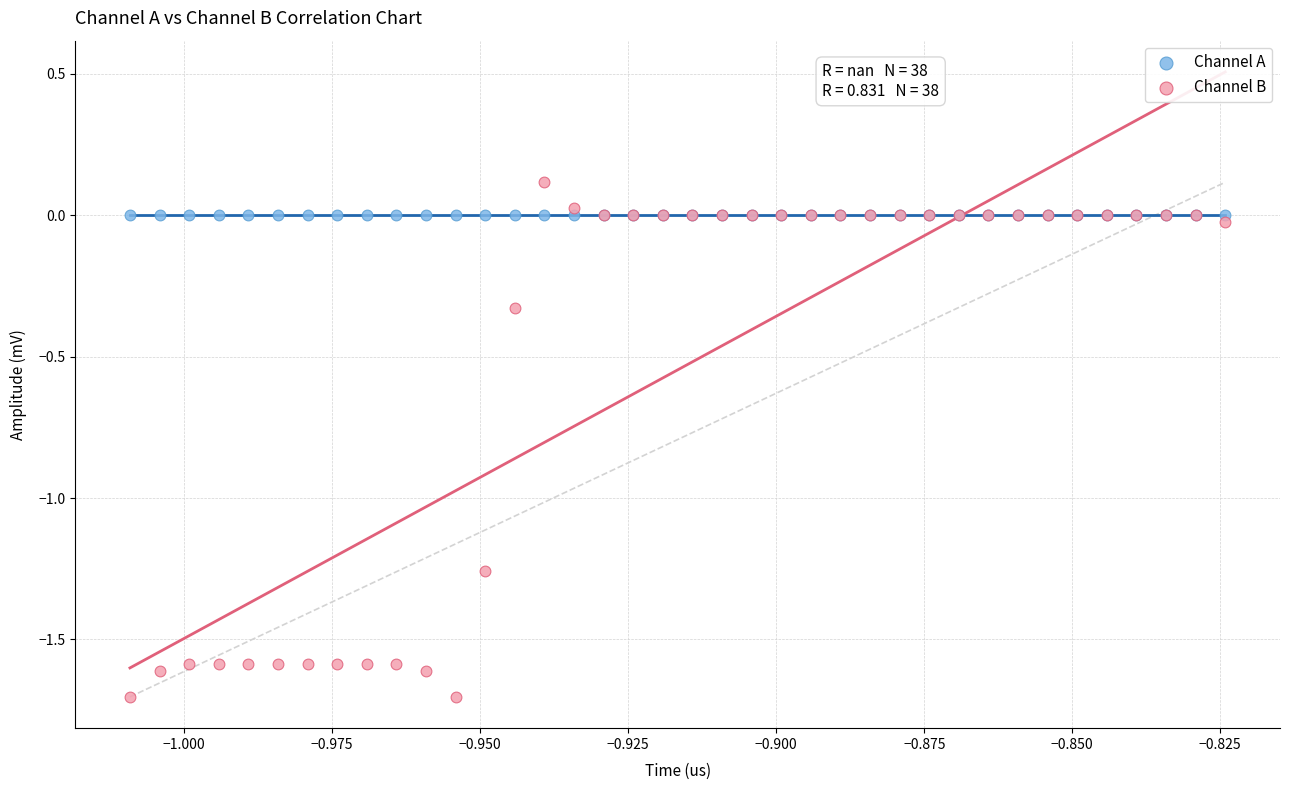

Which series contains the lowest Y value?

Channel B